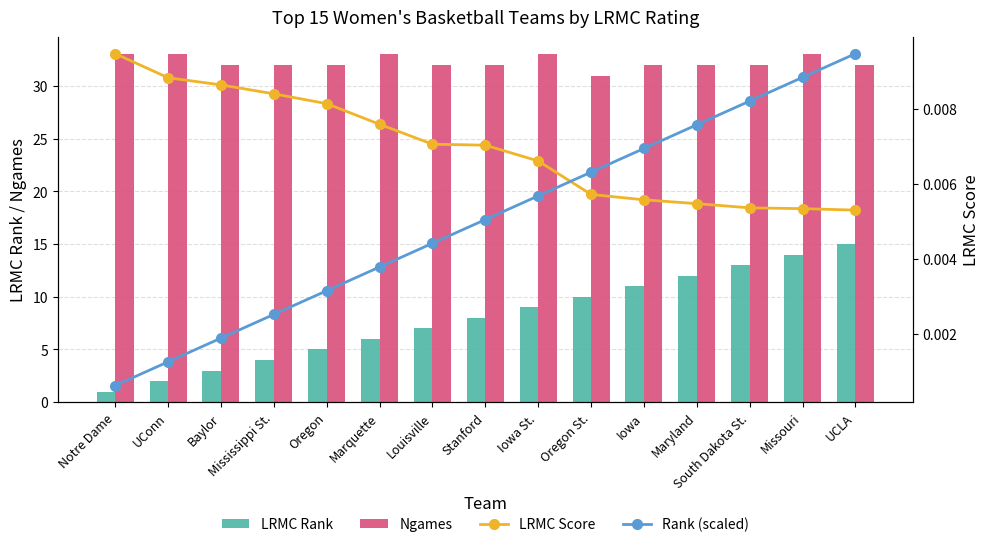

Reading left to right, what are all the values shown in this chart?

LRMC Rank: Notre Dame=1.0	UConn=2.0	Baylor=3.0	Mississippi St.=4.0	Oregon=5.0	Marquette=6.0	Louisville=7.0	Stanford=8.0	Iowa St.=9.0	Oregon St.=10.0	Iowa=11.0	Maryland=12.0	South Dakota St.=13.0	Missouri=14.0	UCLA=15.0
Ngames: Notre Dame=33.0	UConn=33.0	Baylor=32.0	Mississippi St.=32.0	Oregon=32.0	Marquette=33.0	Louisville=32.0	Stanford=32.0	Iowa St.=33.0	Oregon St.=31.0	Iowa=32.0	Maryland=32.0	South Dakota St.=32.0	Missouri=33.0	UCLA=32.0
LRMC Score: Notre Dame=0.0	UConn=0.0	Baylor=0.0	Mississippi St.=0.0	Oregon=0.0	Marquette=0.0	Louisville=0.0	Stanford=0.0	Iowa St.=0.0	Oregon St.=0.0	Iowa=0.0	Maryland=0.0	South Dakota St.=0.0	Missouri=0.0	UCLA=0.0
Rank (scaled): Notre Dame=0.0	UConn=0.0	Baylor=0.0	Mississippi St.=0.0	Oregon=0.0	Marquette=0.0	Louisville=0.0	Stanford=0.0	Iowa St.=0.0	Oregon St.=0.0	Iowa=0.0	Maryland=0.0	South Dakota St.=0.0	Missouri=0.0	UCLA=0.0